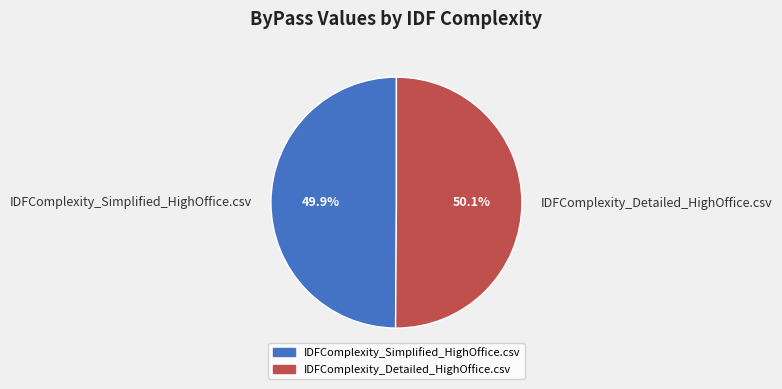

To the nearest percent, what is the combined percentage of IDFComplexity_Simplified_HighOffice.csv and IDFComplexity_Detailed_HighOffice.csv?

100%